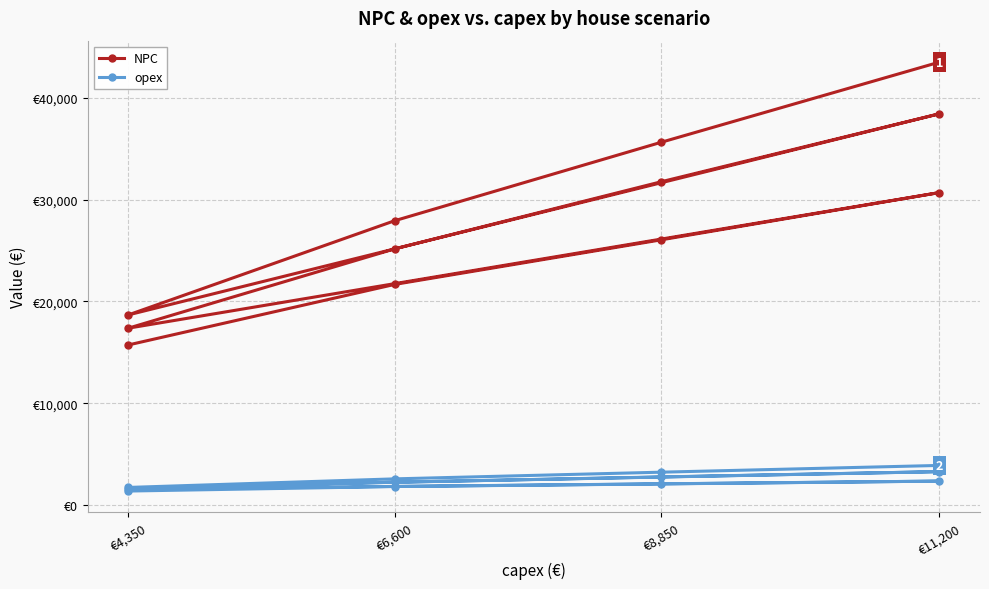

What is the highest value of the opex series?

3885.8